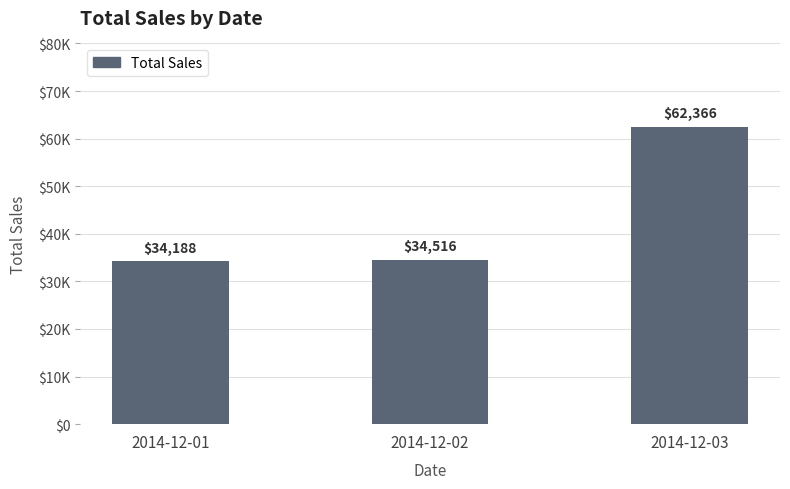

At which category does the chart reach its peak across all series?

2014-12-03